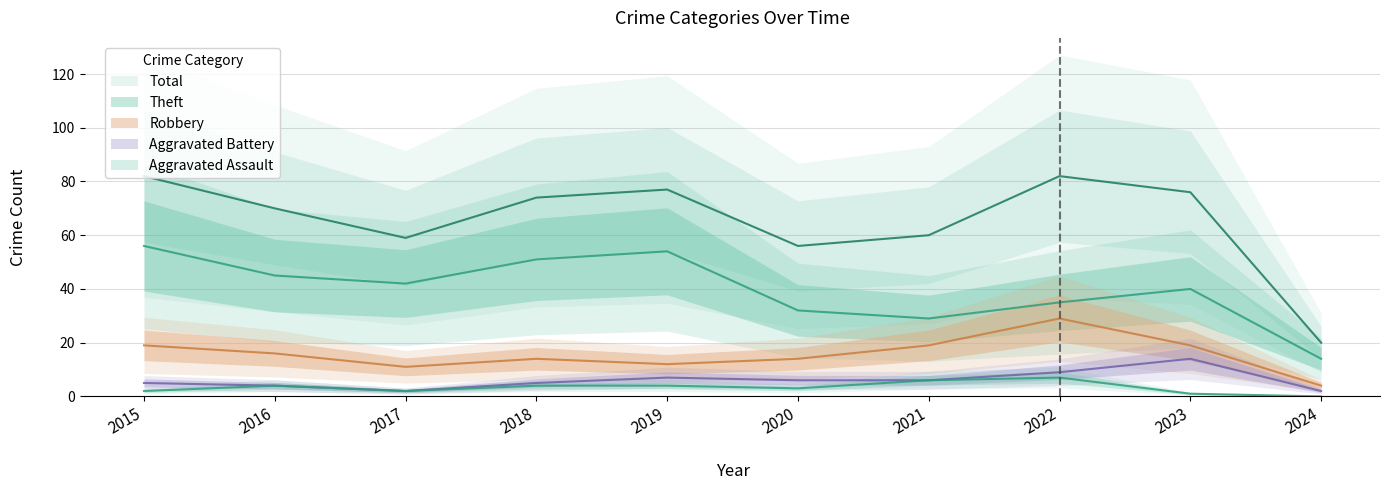

Which series has the largest range (max minus min)?

Total